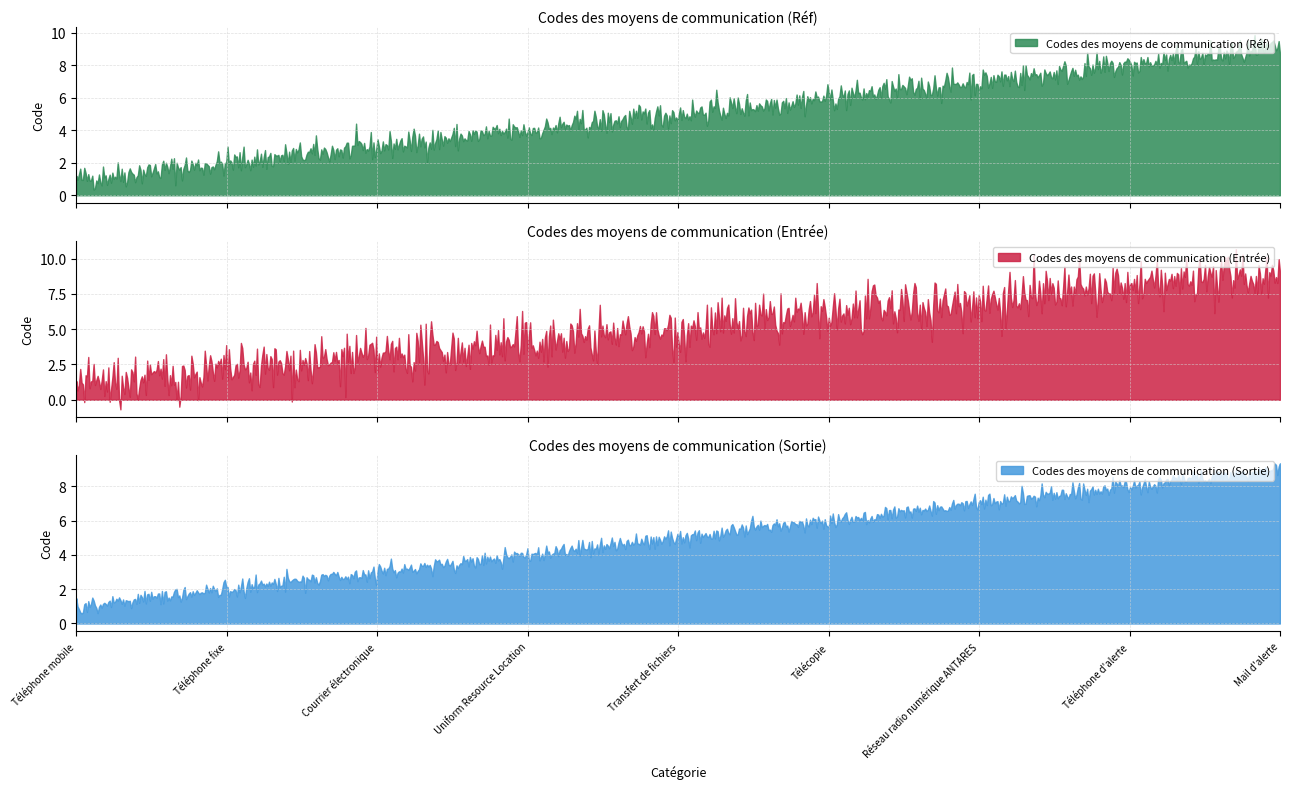

What position from the right is Mail d'alerte?

1